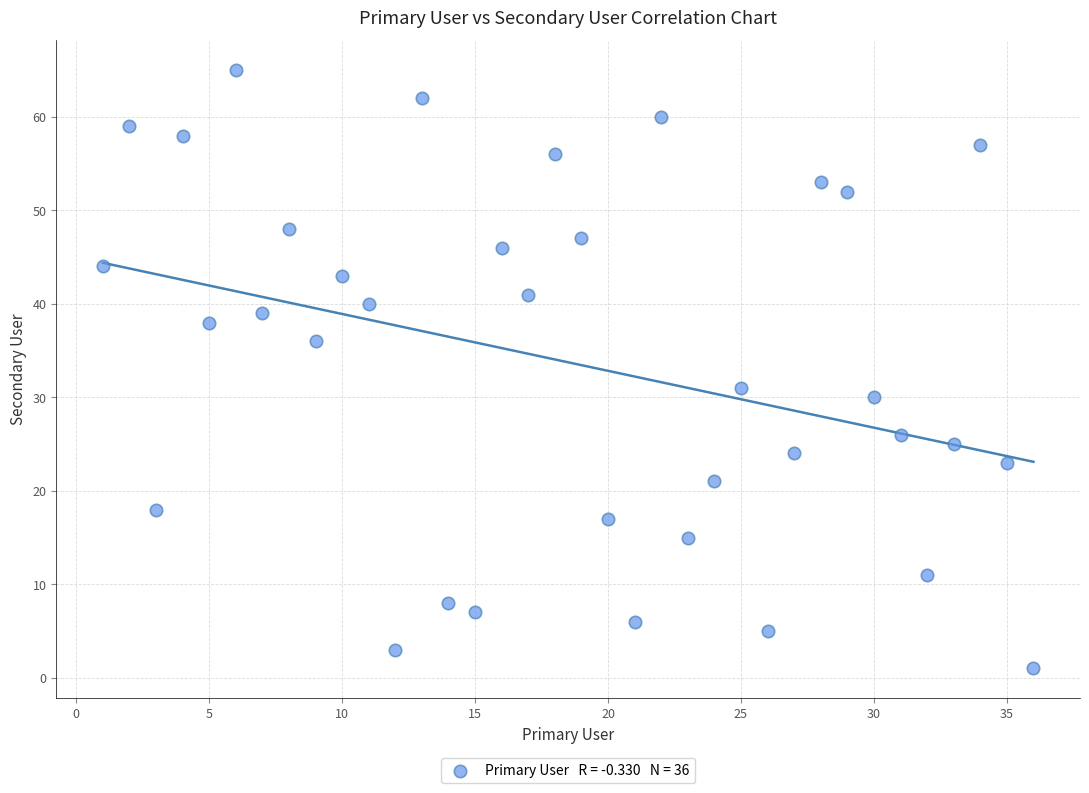

What Y value in the scatter plot is closest to 33?

31